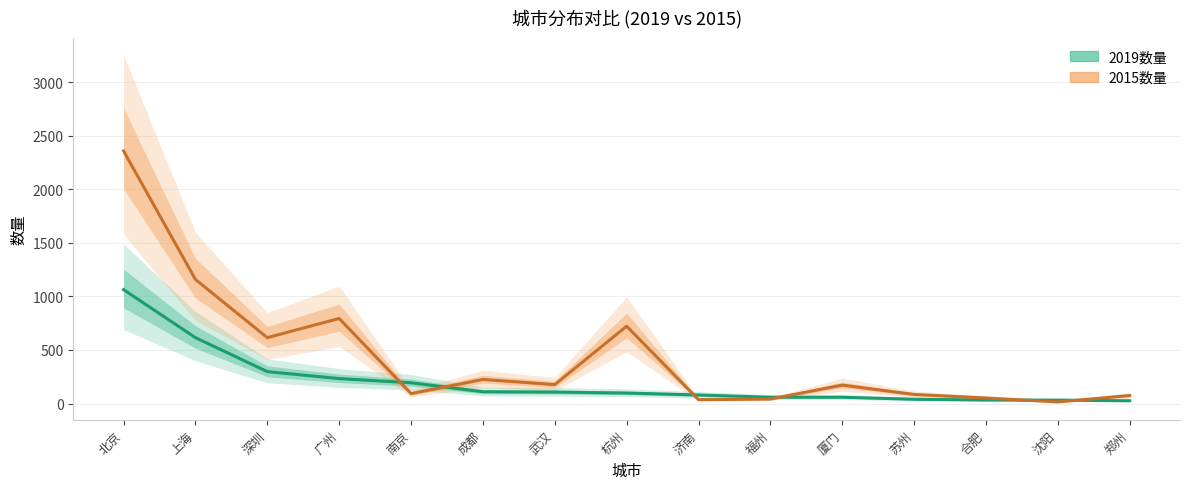

True or false: 2019数量 has more than 0 interior local peaks.

False